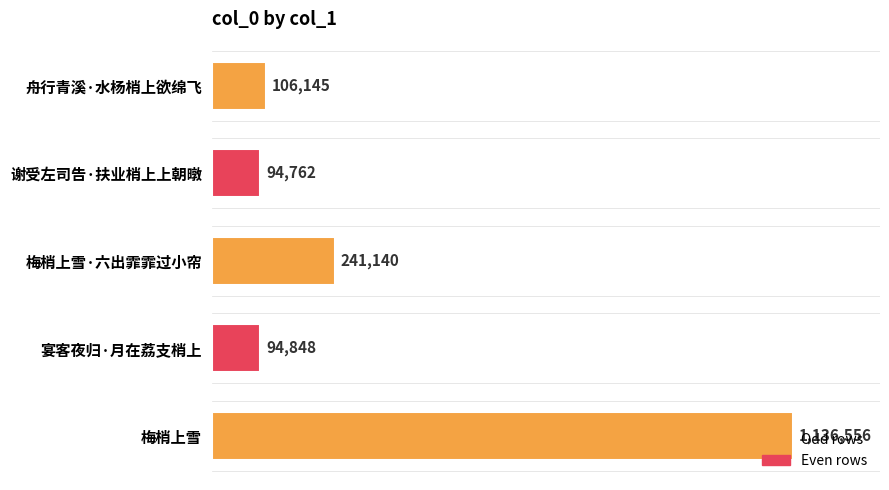

Rank the categories by value from highest to lowest.

梅梢上雪, 梅梢上雪·六出霏霏过小帘, 舟行青溪·水杨梢上欲绵飞, 宴客夜归·月在荔支梢上, 谢受左司告·扶业梢上上朝暾